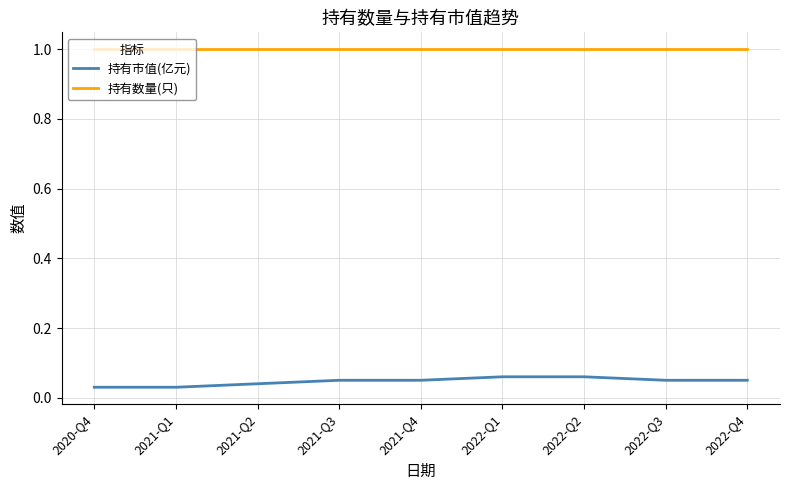

True or false: 持有数量(只) and 持有市值(亿元) intersect in this chart.

False